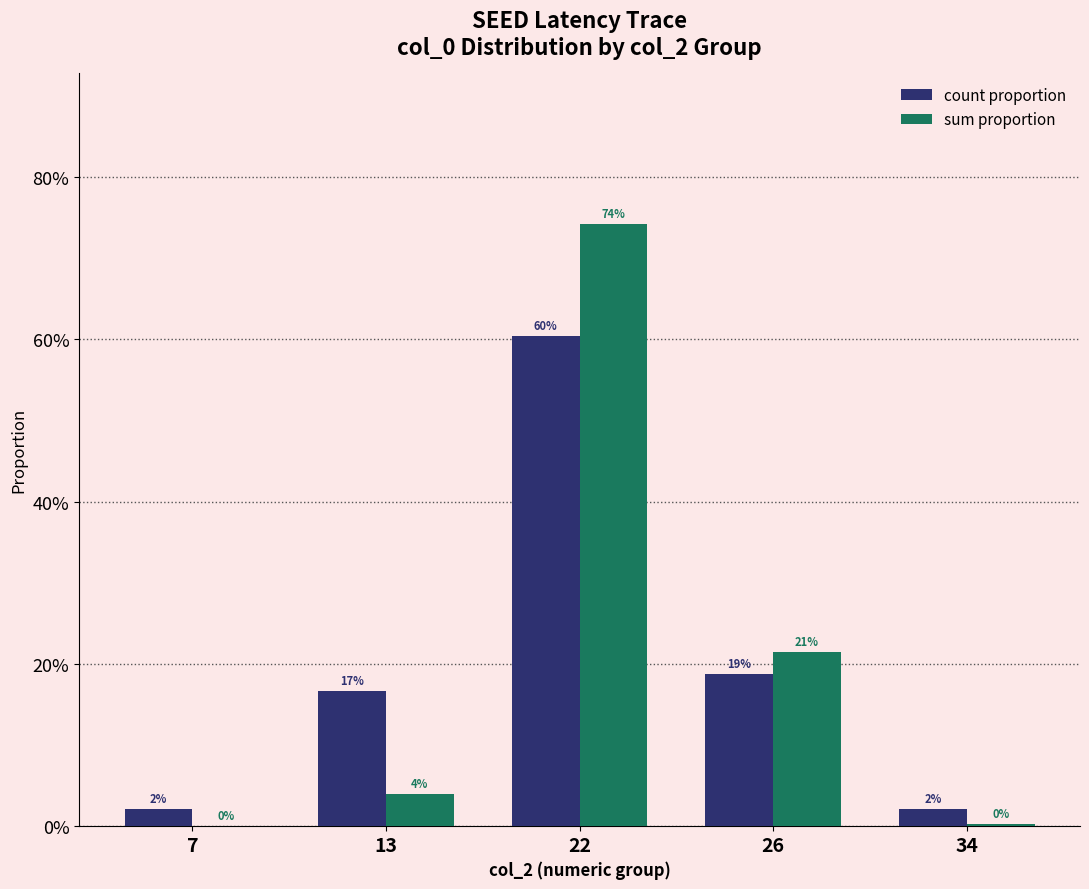

Does the chart contain stacked bars?

No